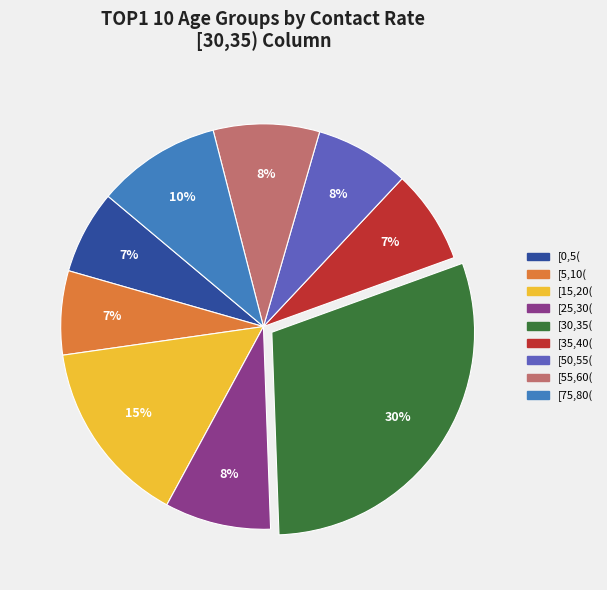

Is there any slice that represents more than half of the pie?

No